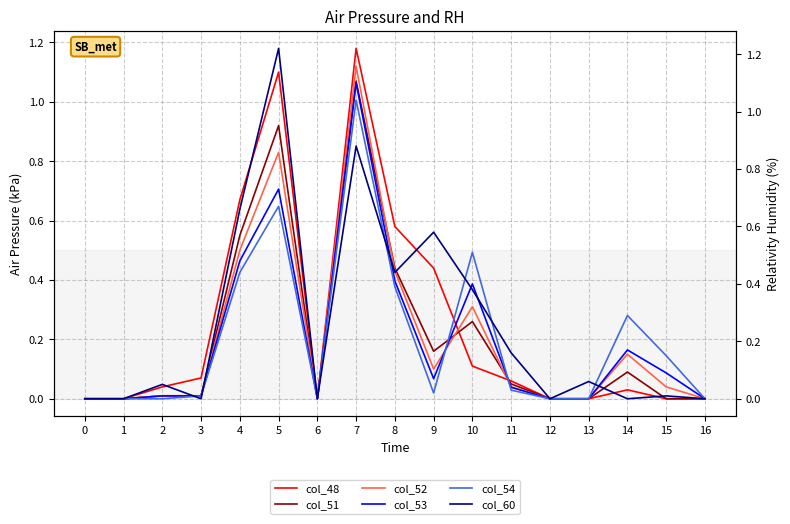

List the series in order of their peak value, highest first.

col_60, col_48, col_52, col_53, col_51, col_54